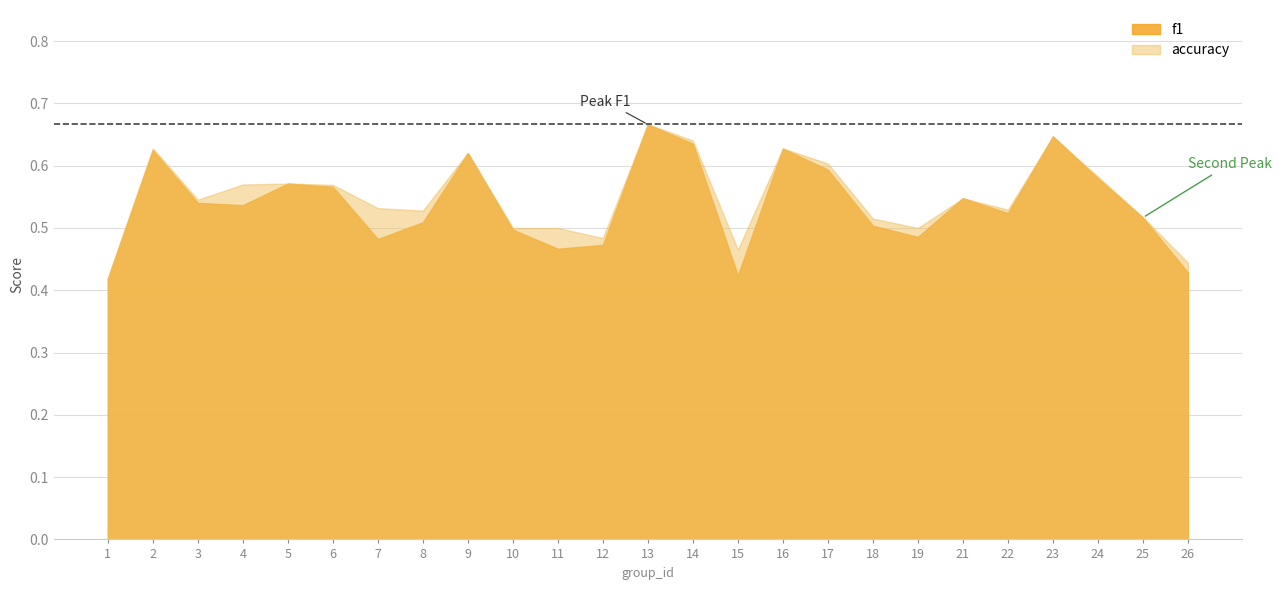

Reading left to right, what are all the values shown in this chart?

f1: 0.4	0.6	0.5	0.5	0.6	0.6	0.5	0.5	0.6	0.5	0.5	0.5	0.7	0.6	0.4	0.6	0.6	0.5	0.5	0.5	0.5	0.6	0.6	0.5	0.4
accuracy: 0.4	0.6	0.5	0.6	0.6	0.6	0.5	0.5	0.6	0.5	0.5	0.5	0.7	0.6	0.5	0.6	0.6	0.5	0.5	0.5	0.5	0.6	0.6	0.5	0.4